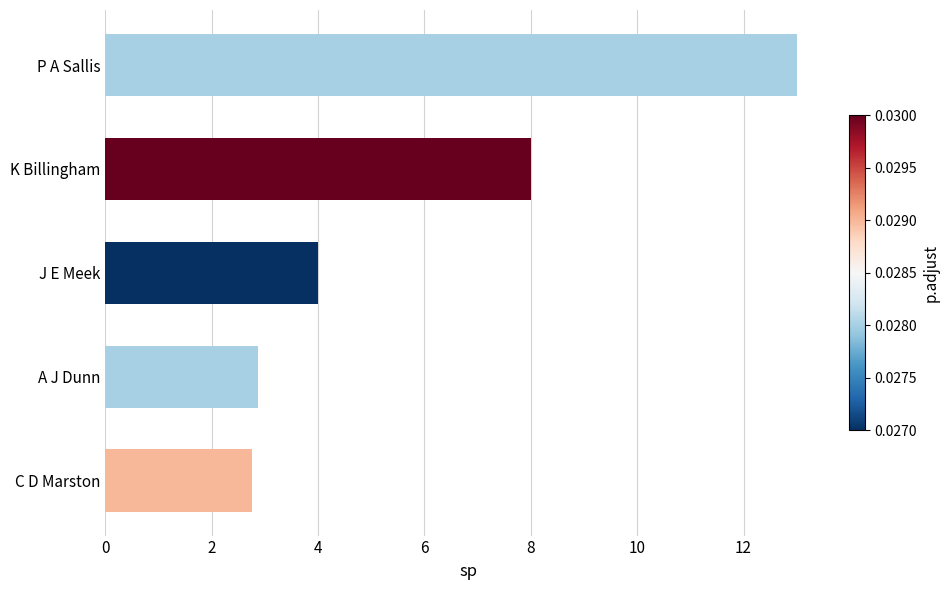

Are the bars horizontal?

Yes